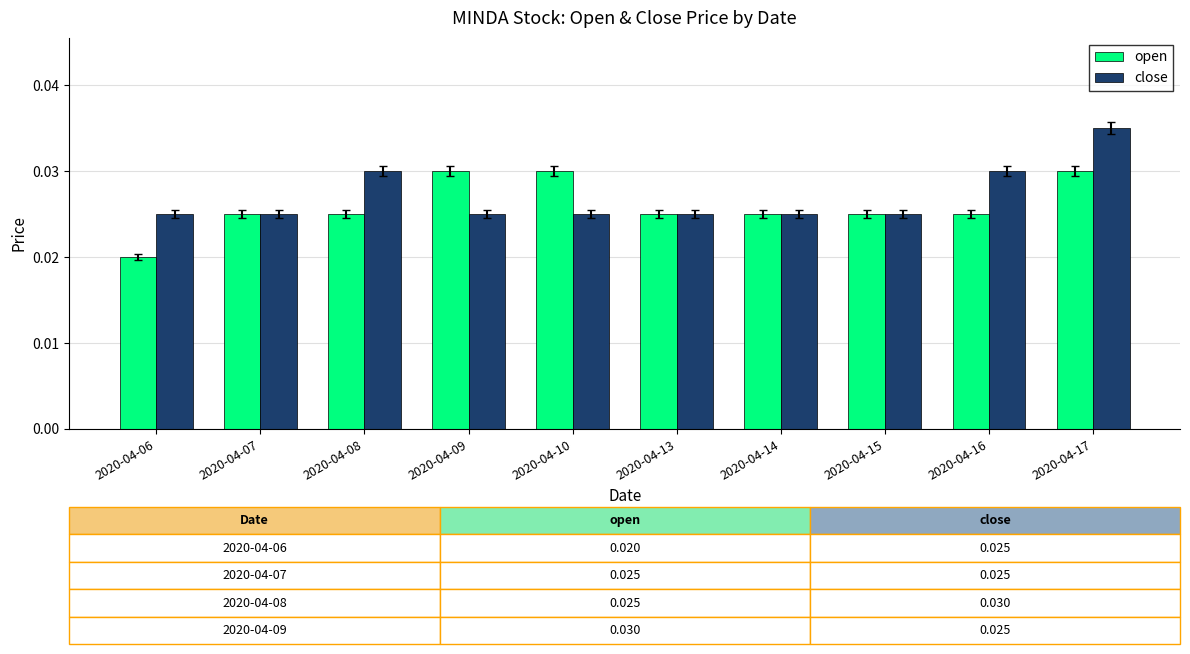

What are all the series names shown in the legend?

open, close